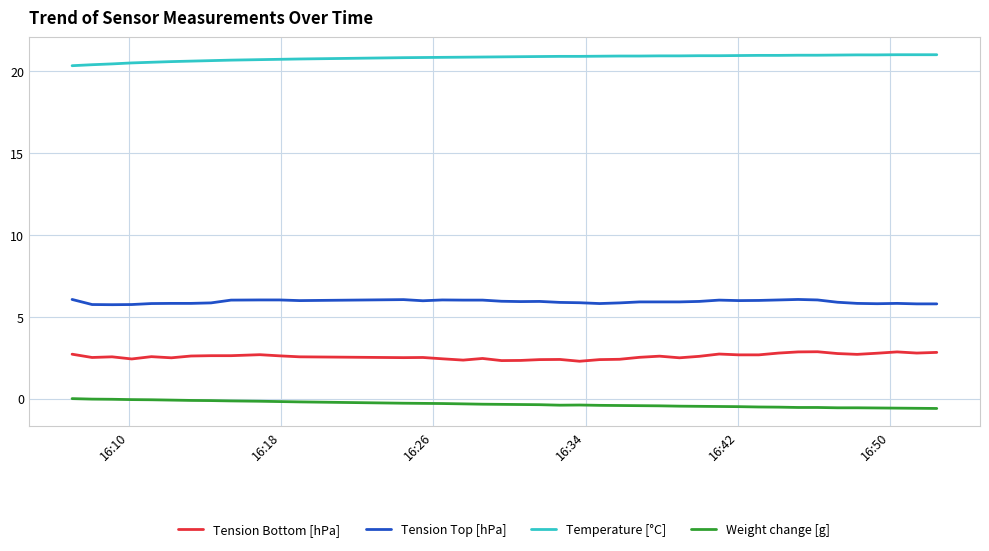

What is the maximum value for Temperature [°C]?

21.0